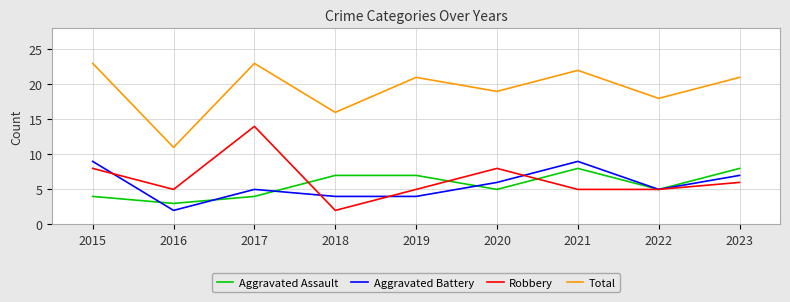

What is the difference between the maximum and second lowest values in the Aggravated Assault series?

4